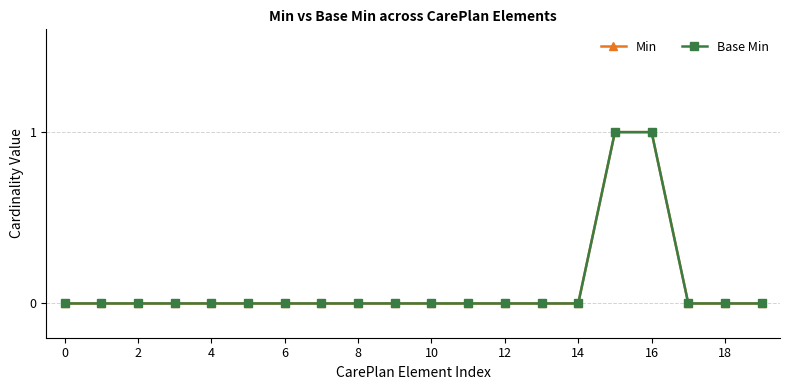

Does the chart have visible grid lines?

Yes